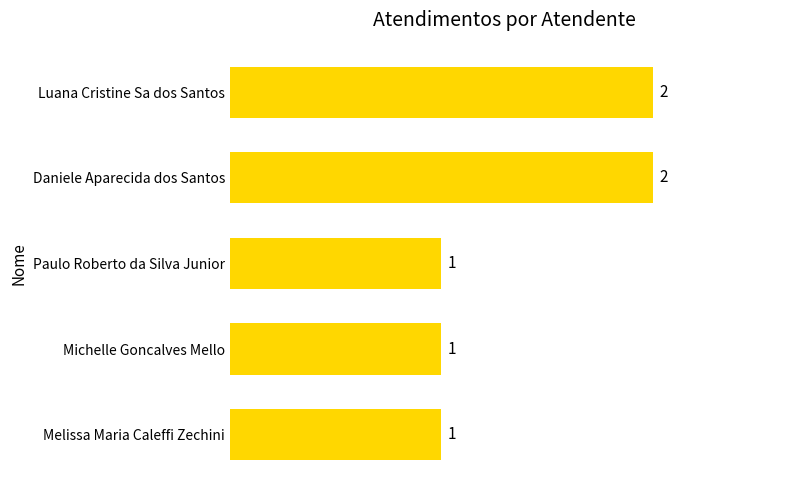

What is the value of the 2nd bar from the top?

2